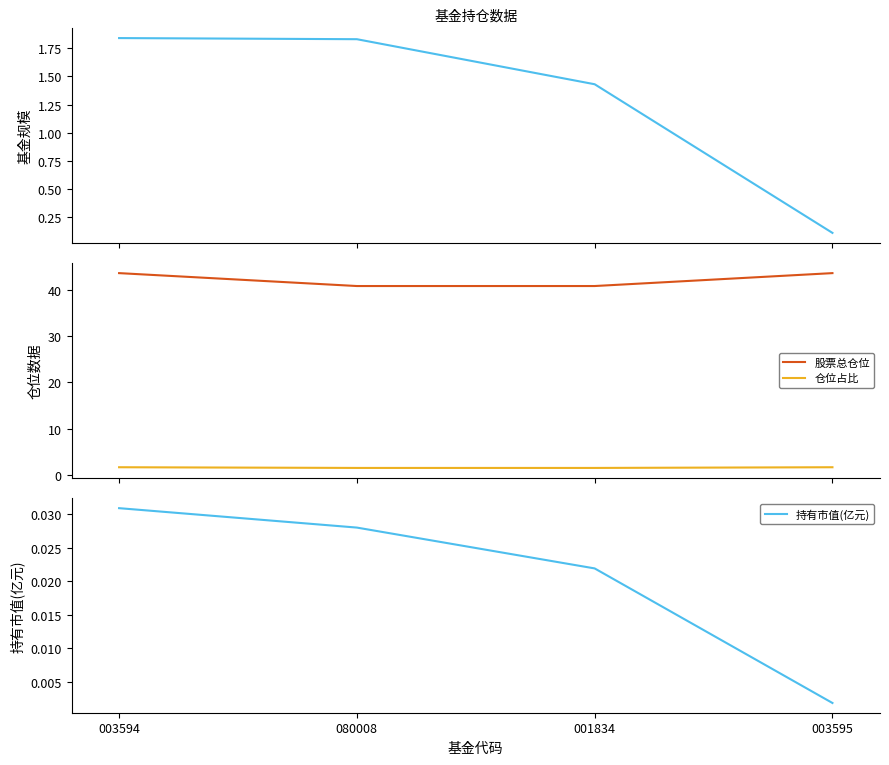

What position from the left is 080008?

2